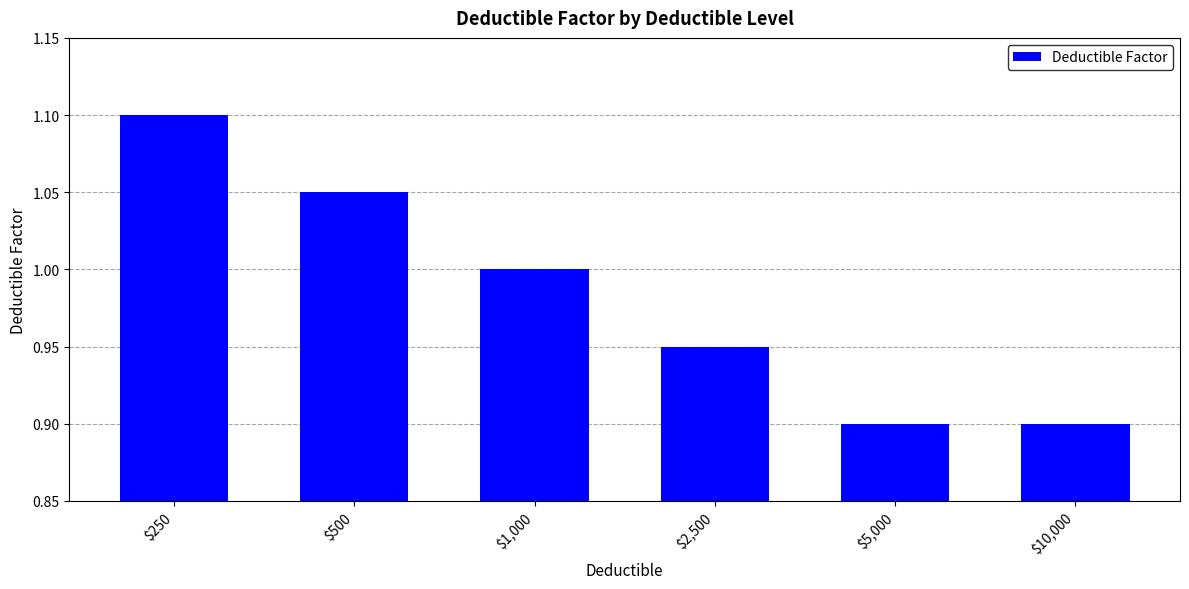

What is the average value?

1.0